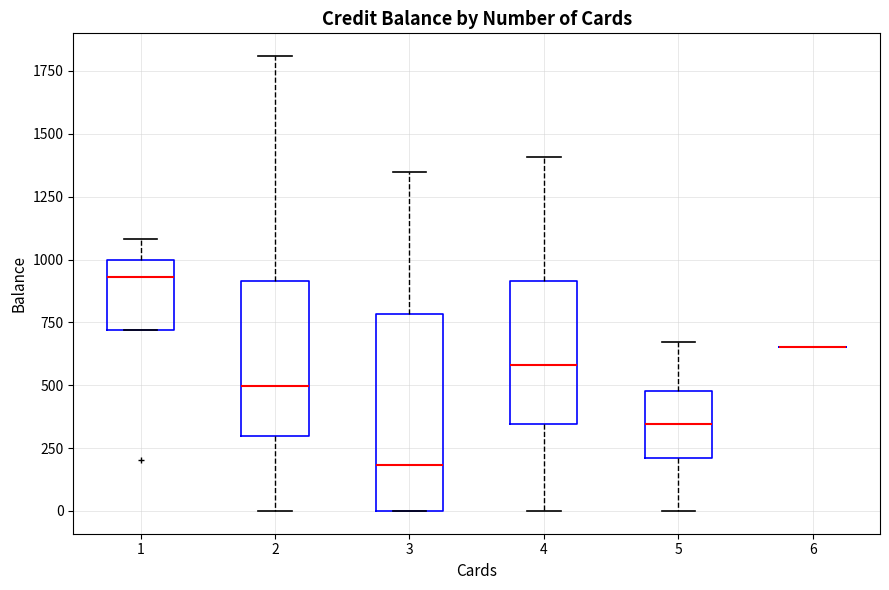

Where does the median line of the box at x = 5 sit on the y-axis? The values are not printed on the chart, so give them approximately, as read against the axis.

350